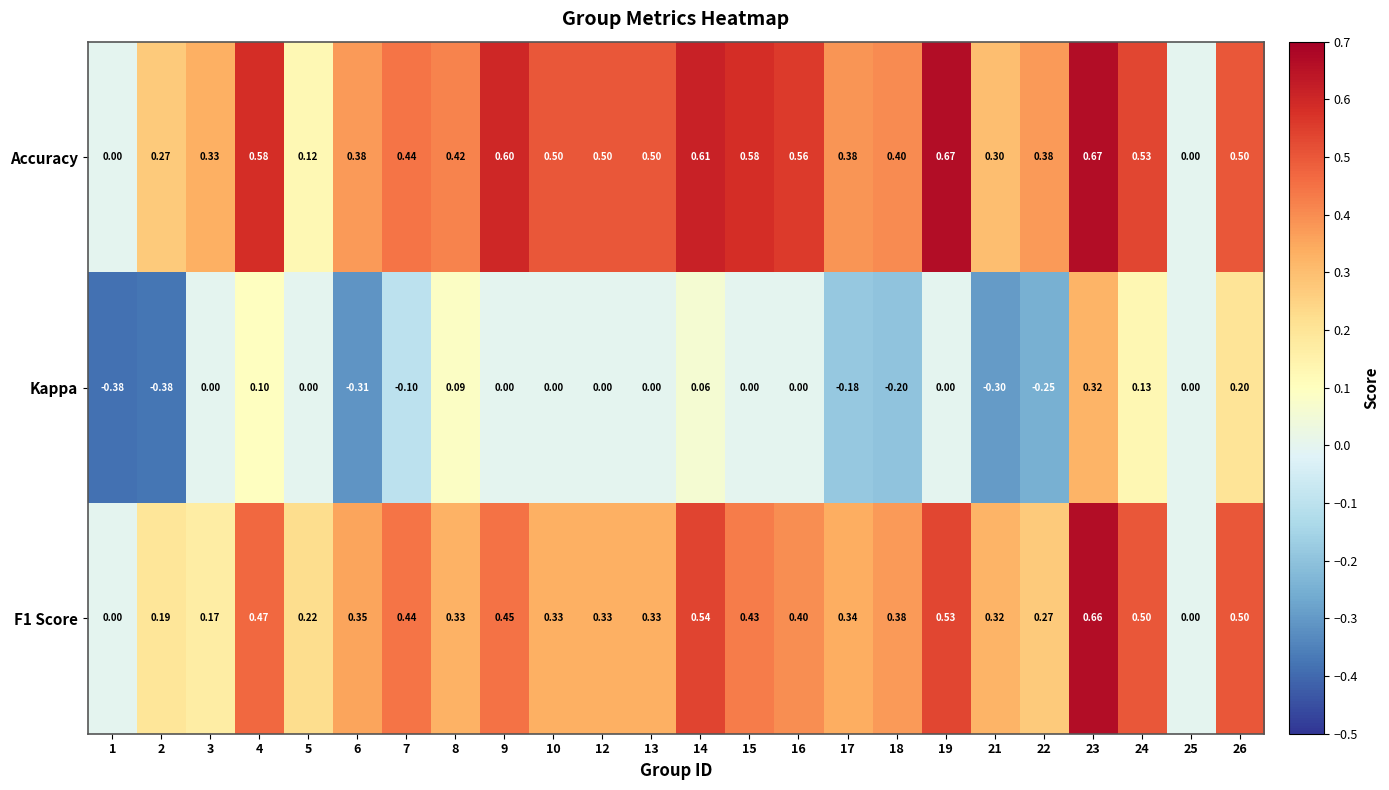

At which category is the sum across all series the highest?

23